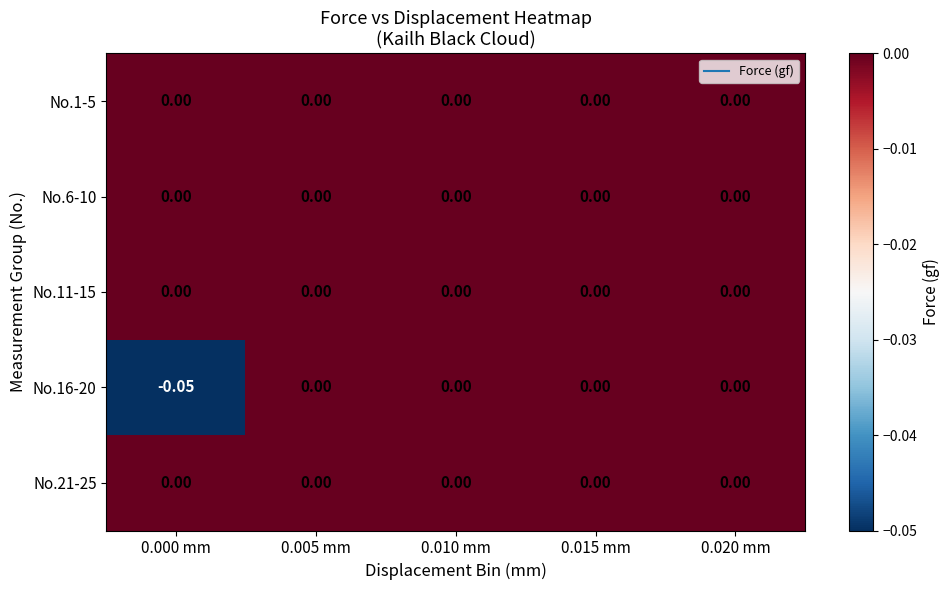

At which category is the sum across all series the highest?

0.005 mm